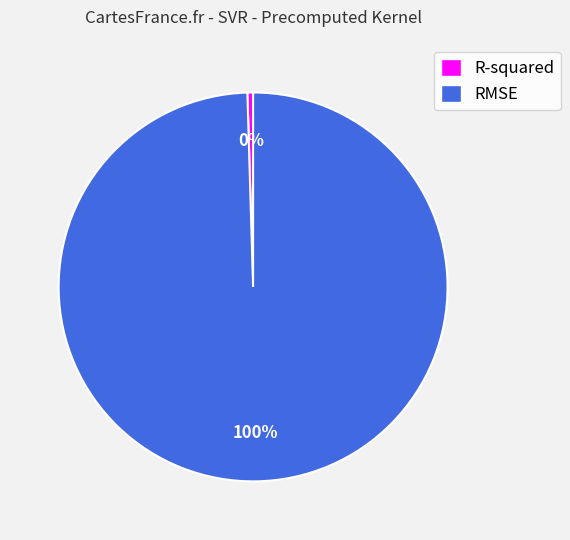

What is the smallest slice in the pie chart?

R-squared